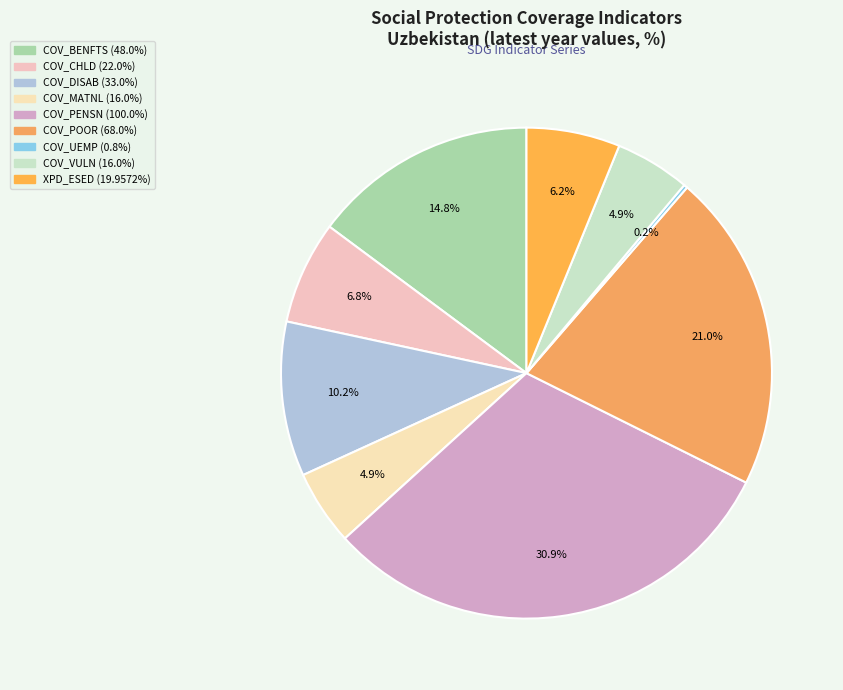

Which slice is the smallest?

SI_COV_UEMP